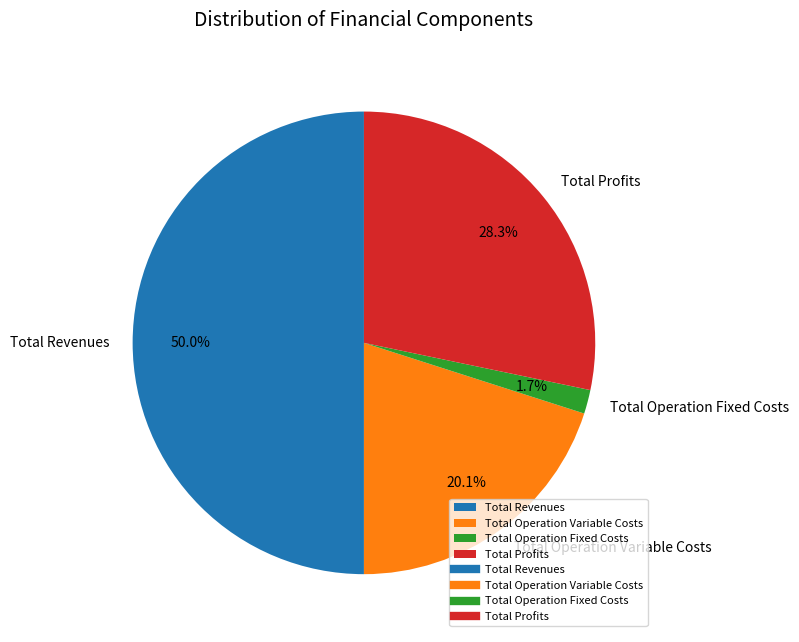

To the nearest percent, what is the difference between the largest and smallest slice percentages?

48%